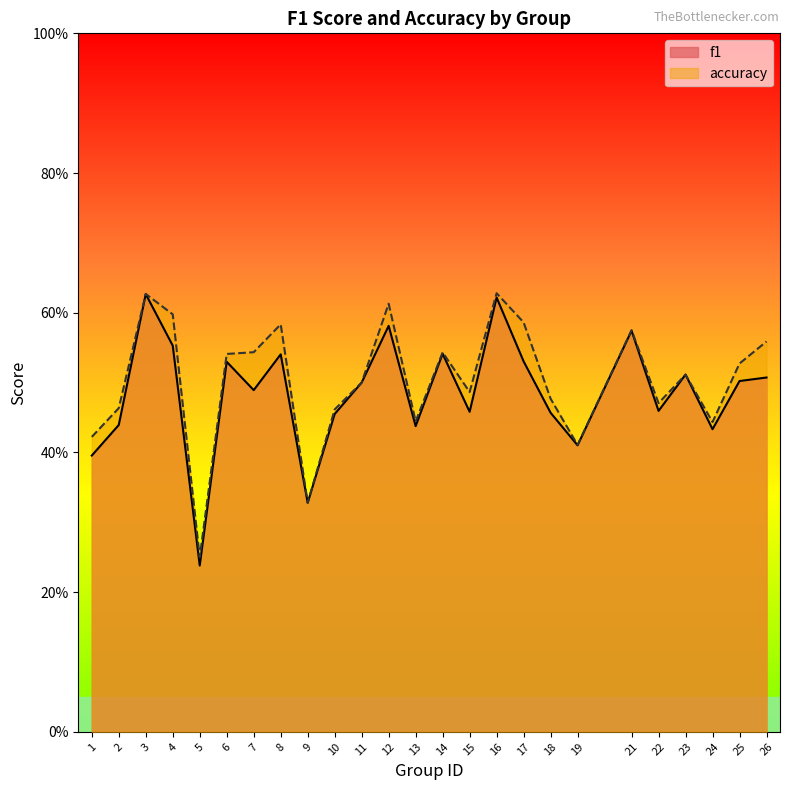

After their last crossing, which series has the higher values: f1 or accuracy?

accuracy